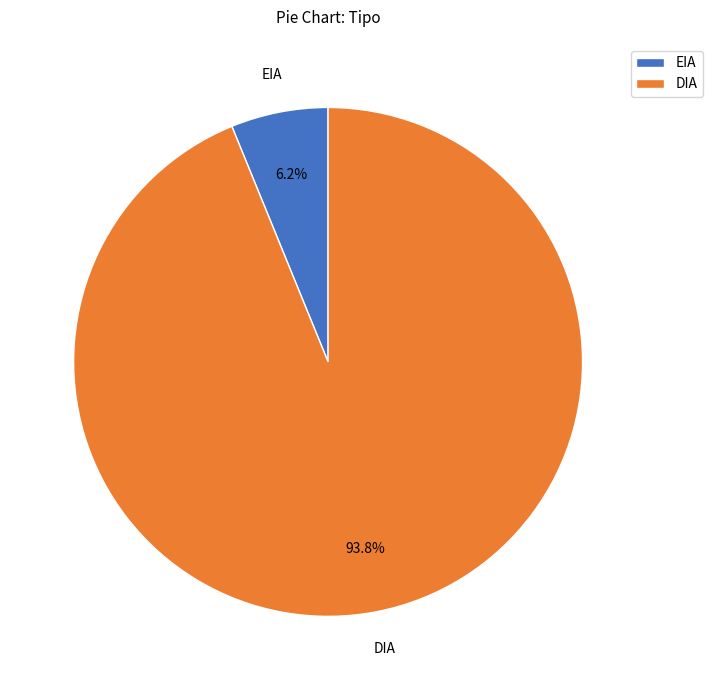

To the nearest percent, what portion does EIA represent?

6%